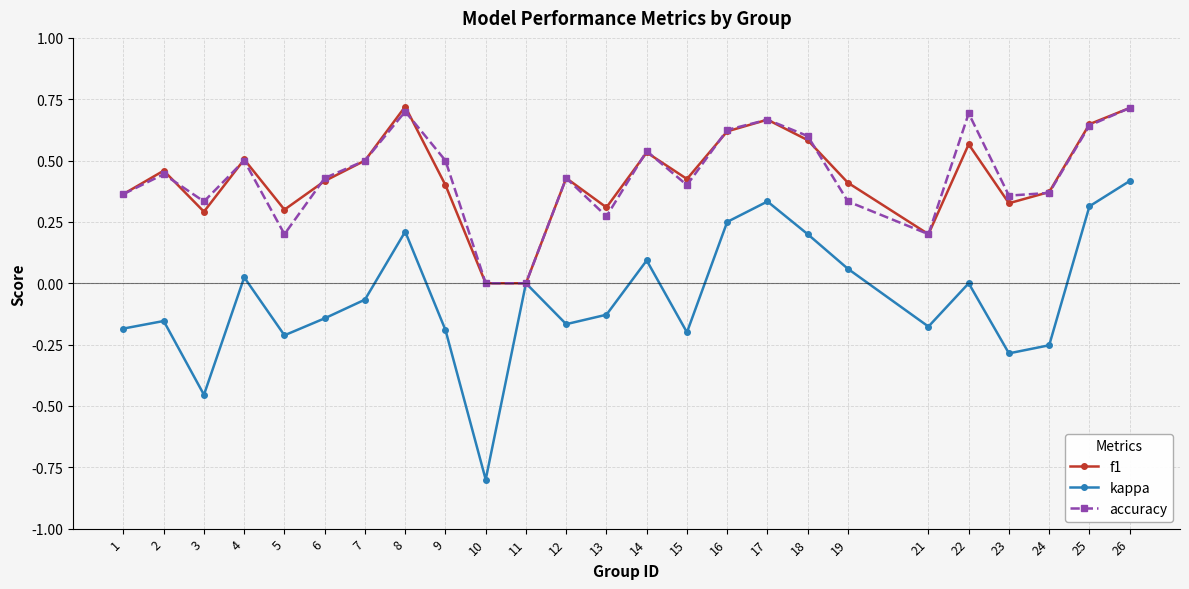

Is it true that f1 equals 0.4 at 24?

True